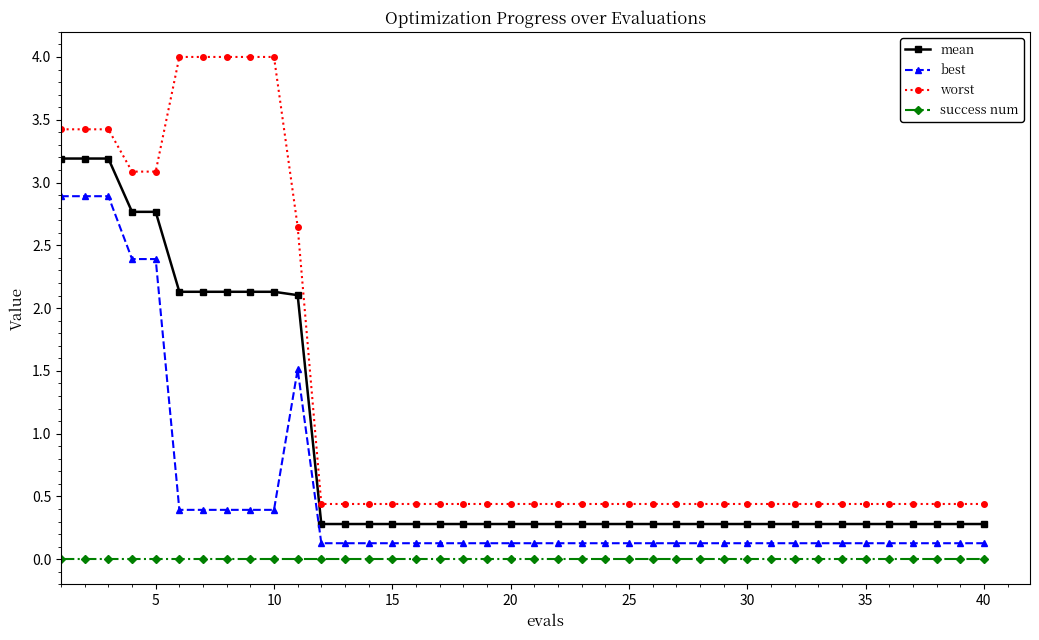

What is the lowest value of the mean series?

0.3